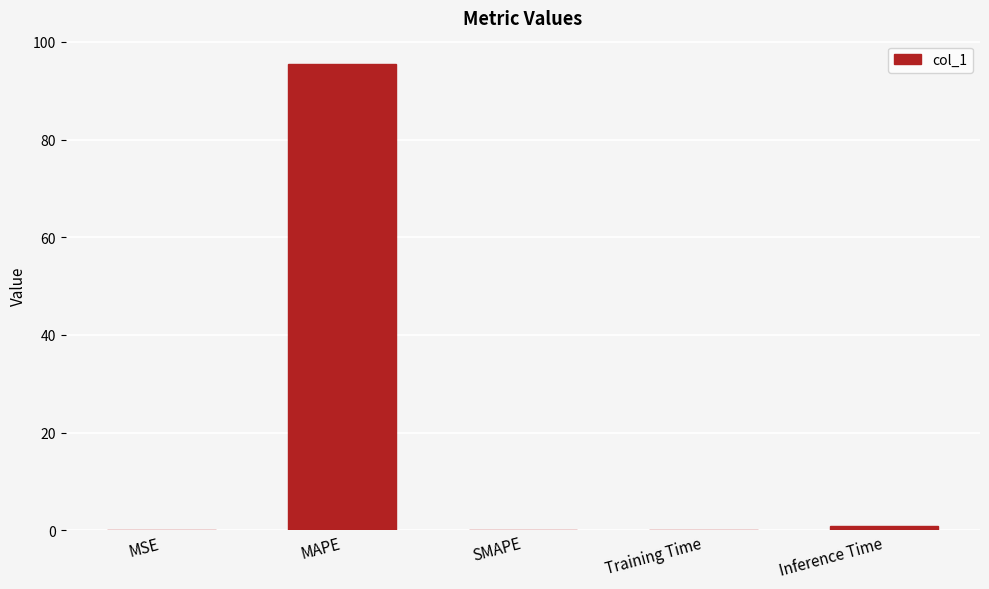

What is the sum of all values?

96.5